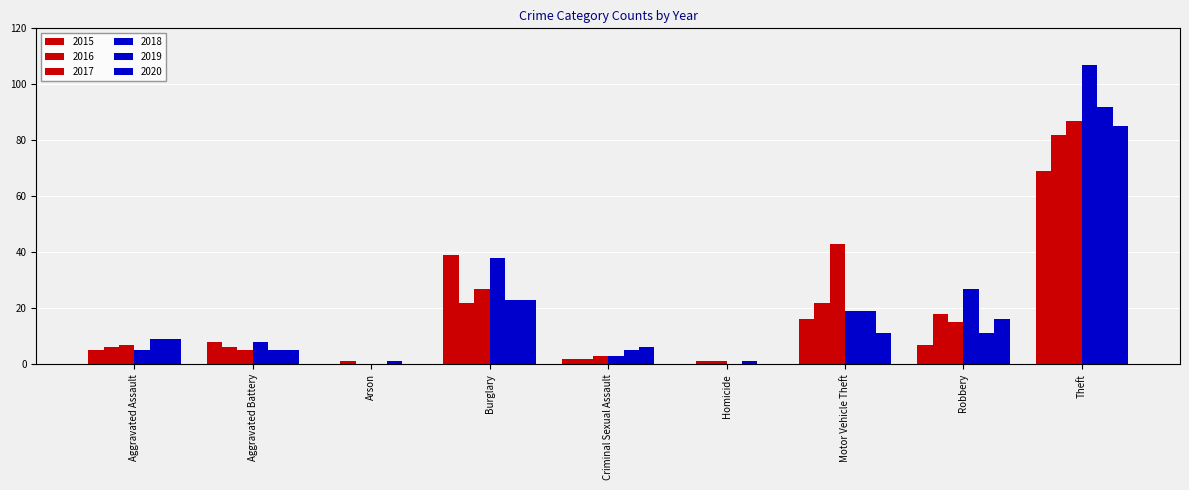

Is the value of 2020 at Aggravated Battery greater than the value of 2015 at Robbery?

No